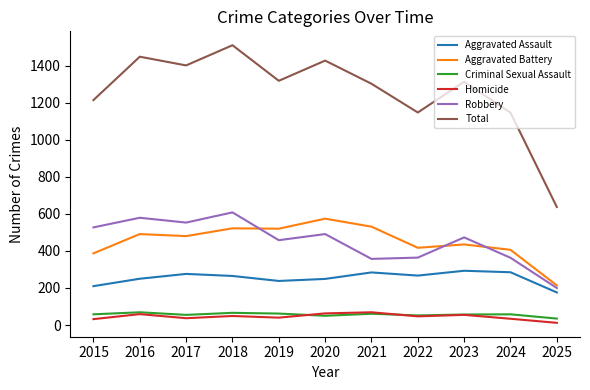

Which label corresponds to the smallest value in the chart?

2025